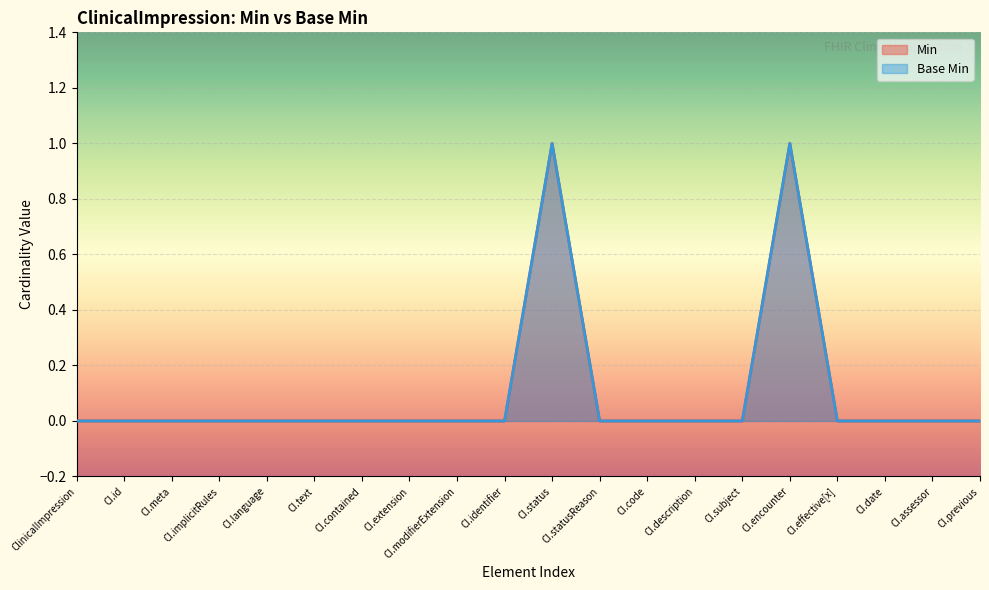

Which series has the largest total across all categories?

Min